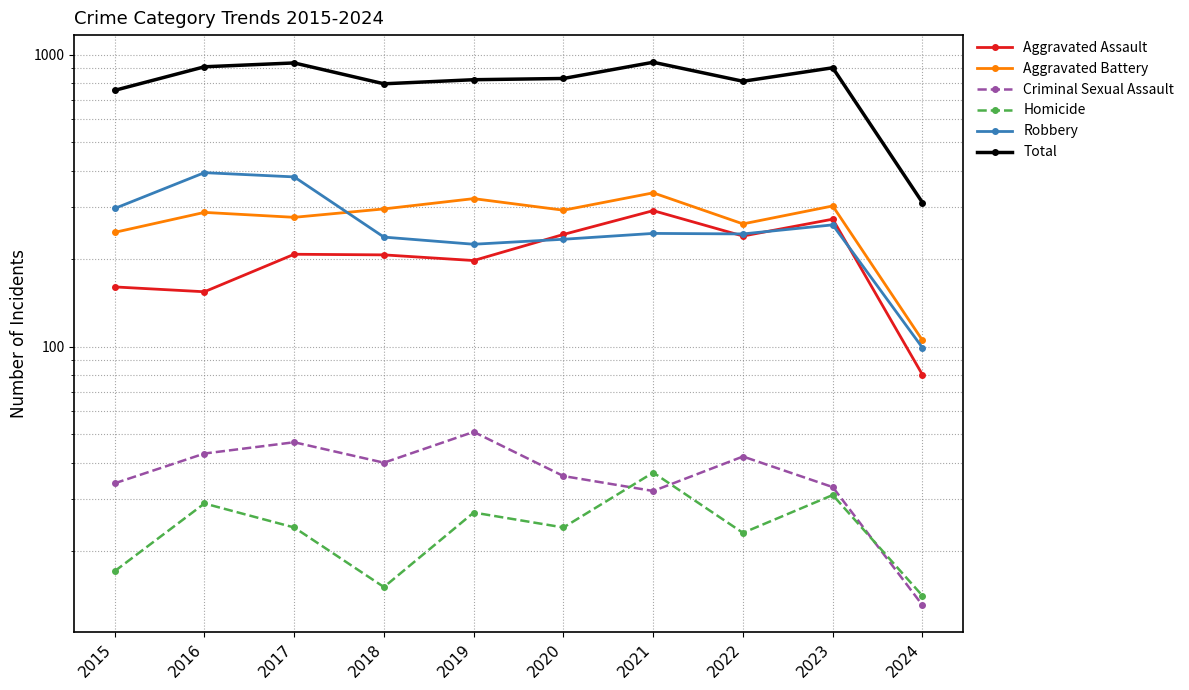

In Aggravated Assault, how many points are lower than both neighbors (excluding endpoints)?

3